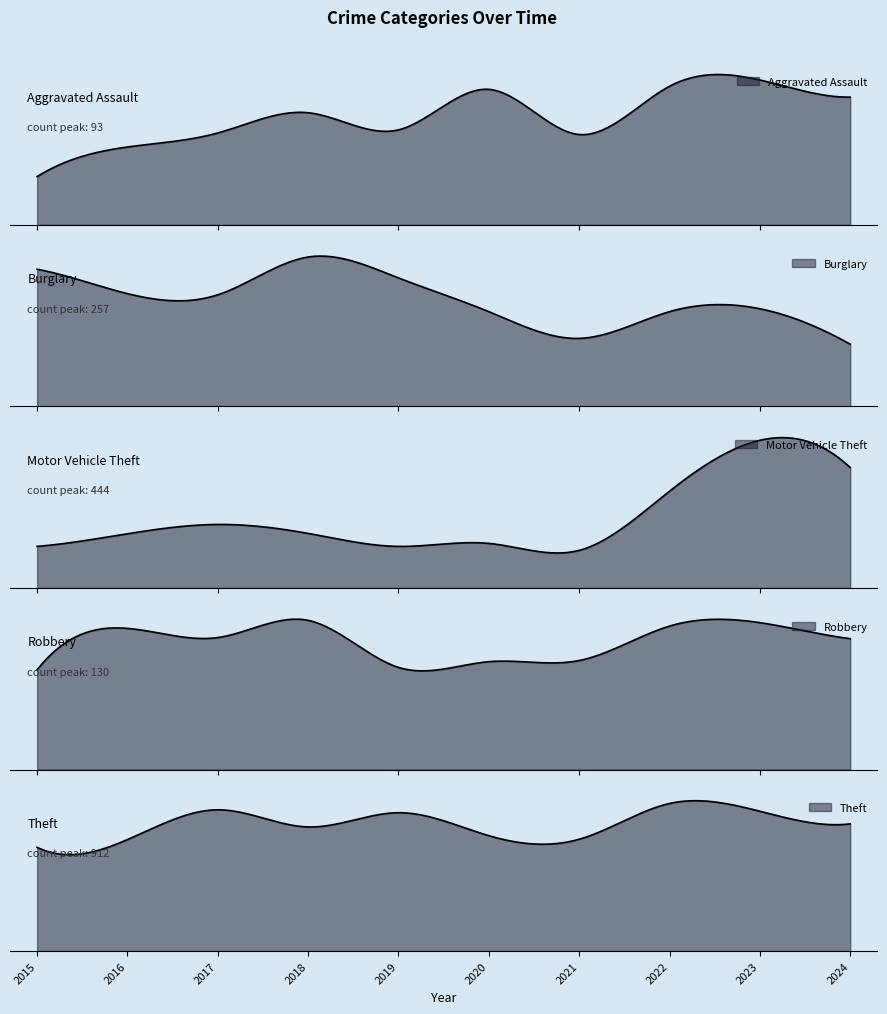

At 2022, list the series in order from largest to smallest.

Theft, Motor Vehicle Theft, Burglary, Robbery, Aggravated Assault